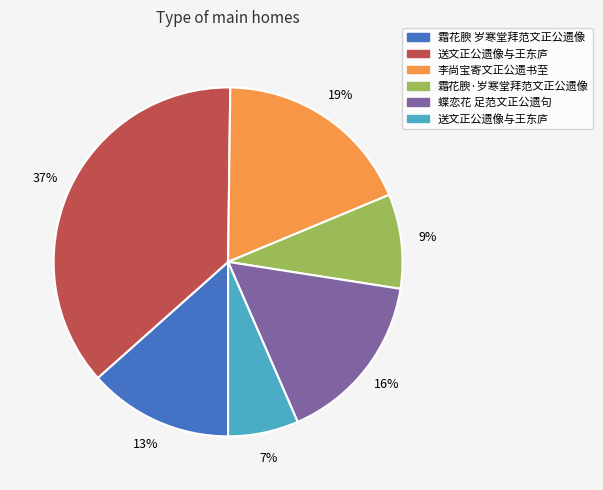

Does any single category account for the majority?

No